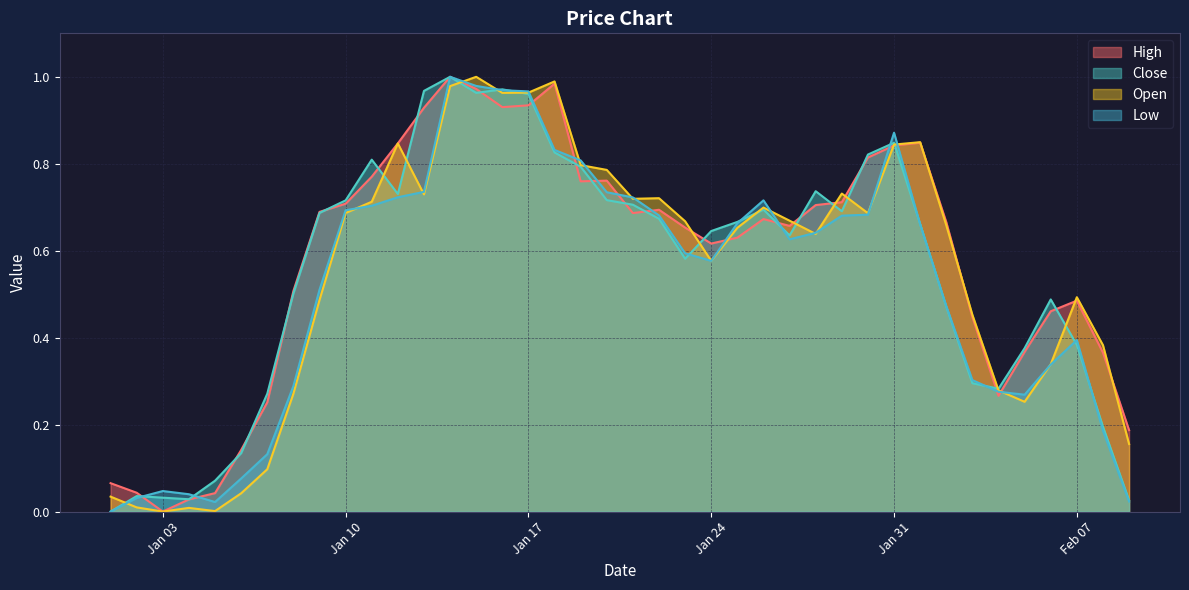

The High series shows 0.7 at Jan 10. True or false?

True